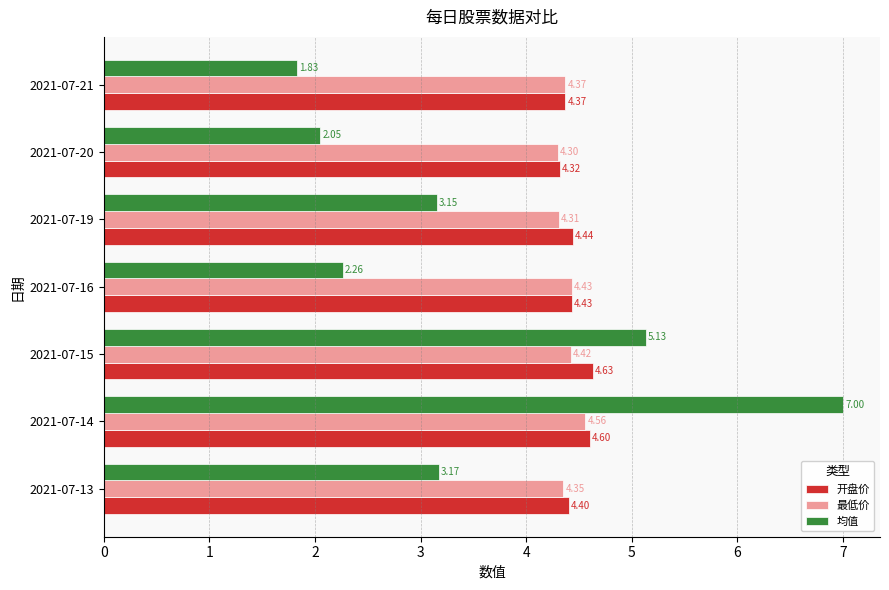

What is the spread (max minus min) of values at 2021-07-13?

1.2